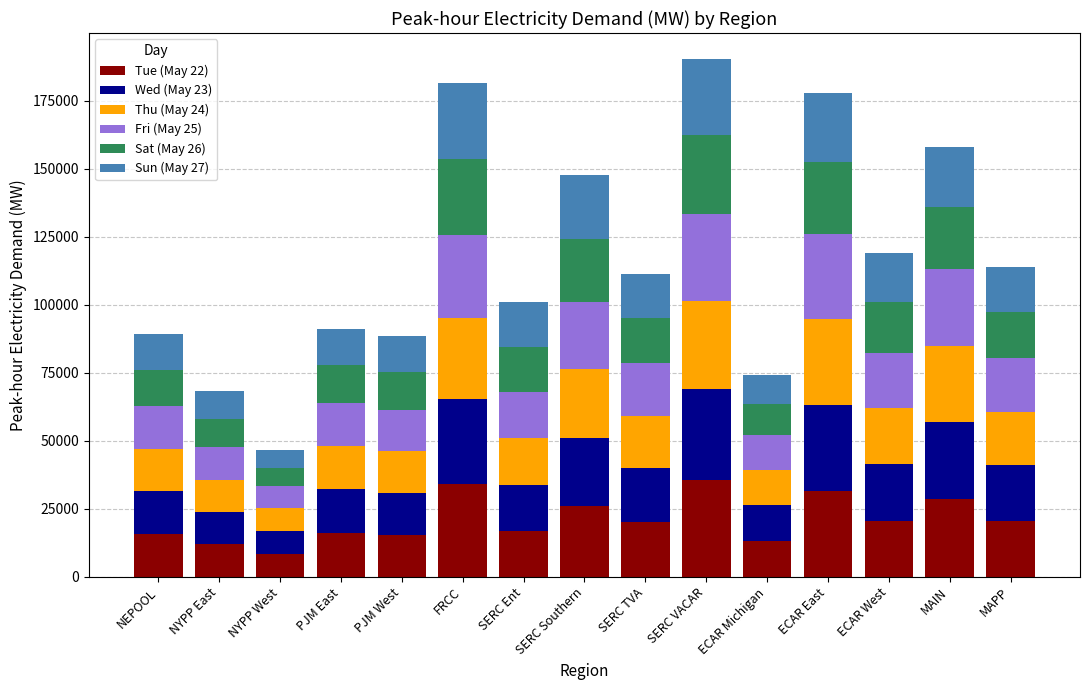

What is the total value across all series at MAIN?

158072.5